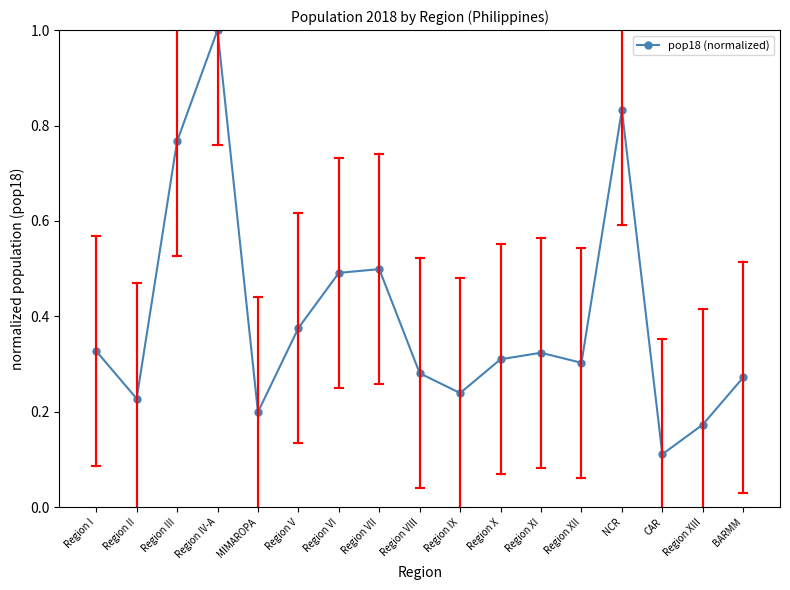

What is the difference between the values at Region IX and NCR?

0.6